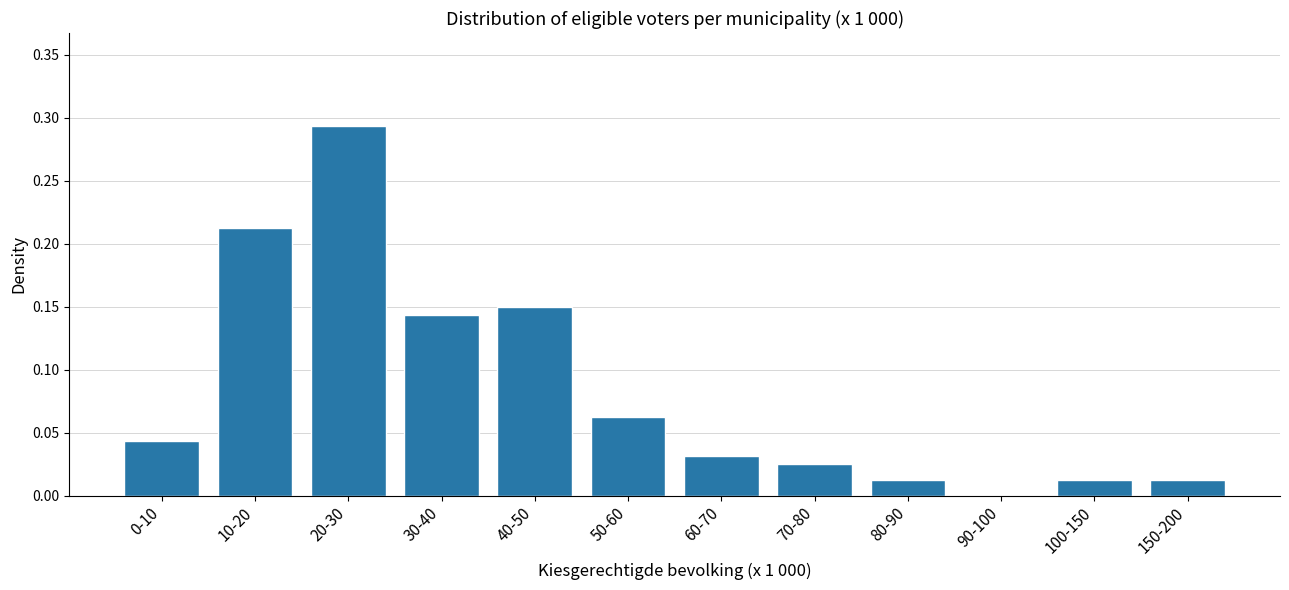

Which label corresponds to the largest value in the chart?

20-30